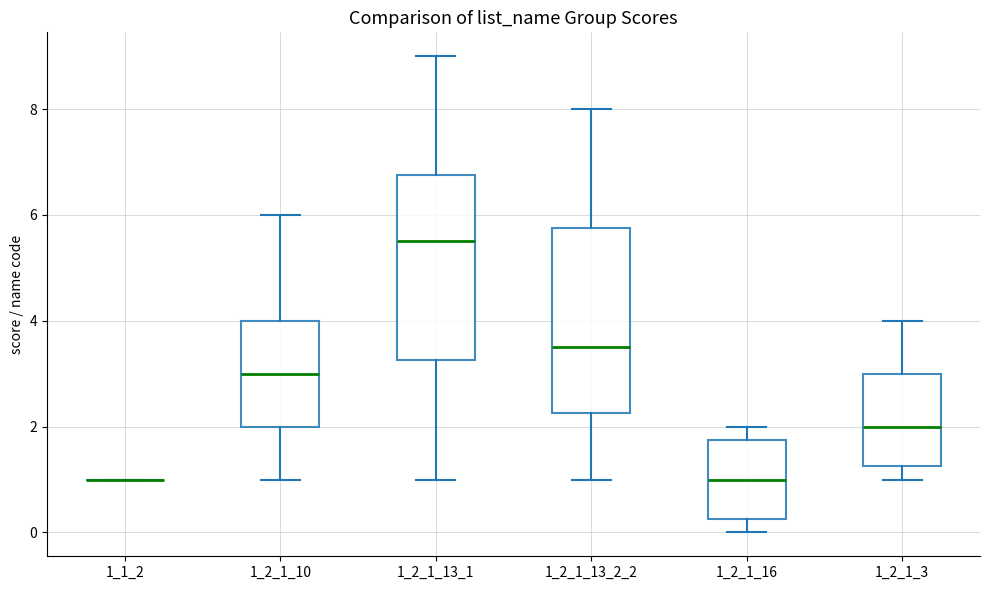

Reading left to right, read every box against the y-axis: the position of its median line, the range the box covers, and the ends of its whiskers. The values are not printed on the chart, so give them approximately, as read against the axis.

1_1_2: box collapsed to a line at 1.0, whiskers 1.0 to 1.0
1_2_1_10: median 3.0, box 2.0 to 4.0, whiskers 1.0 to 6.0
1_2_1_13_1: median 5.6, box 3.2 to 6.8, whiskers 1.0 to 9.0
1_2_1_13_2_2: median 3.6, box 2.2 to 5.8, whiskers 1.0 to 8.0
1_2_1_16: median 1.0, box 0.2 to 1.8, whiskers 0.0 to 2.0
1_2_1_3: median 2.0, box 1.2 to 3.0, whiskers 1.0 to 4.0